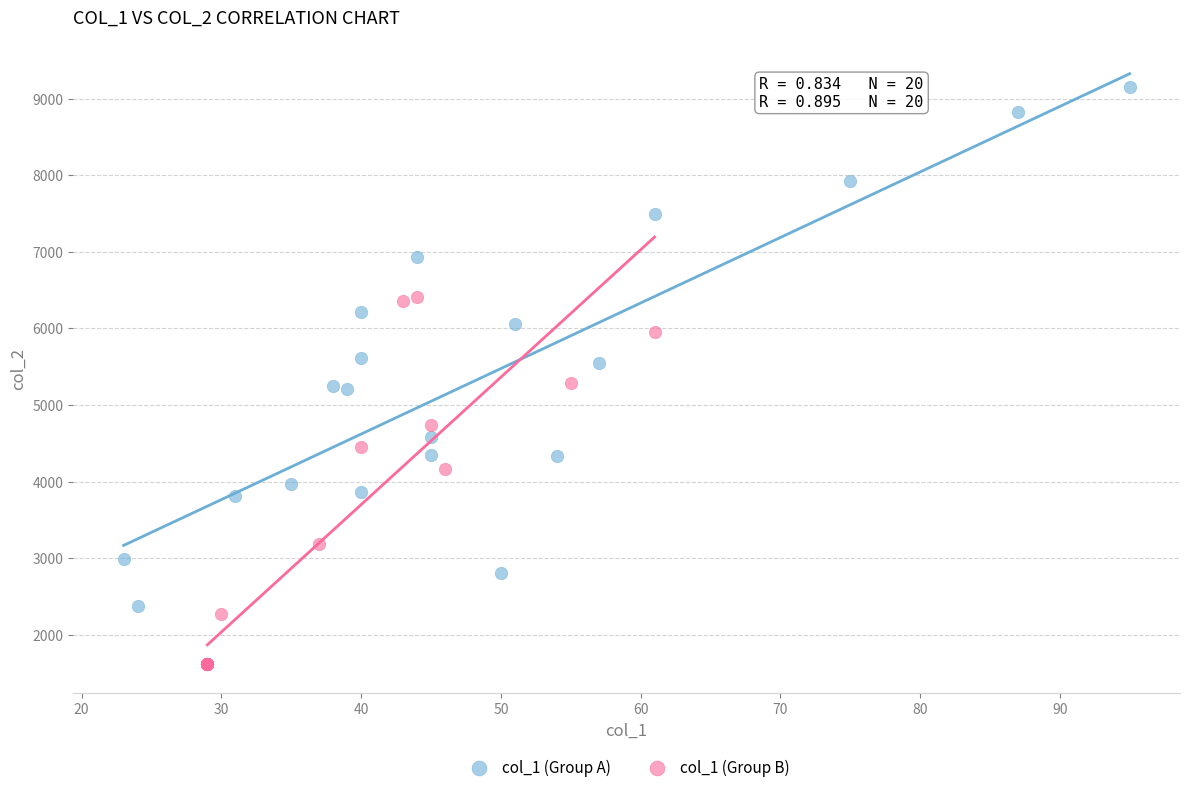

Which series has the largest Y range (max minus min)?

col_1 (Group A)